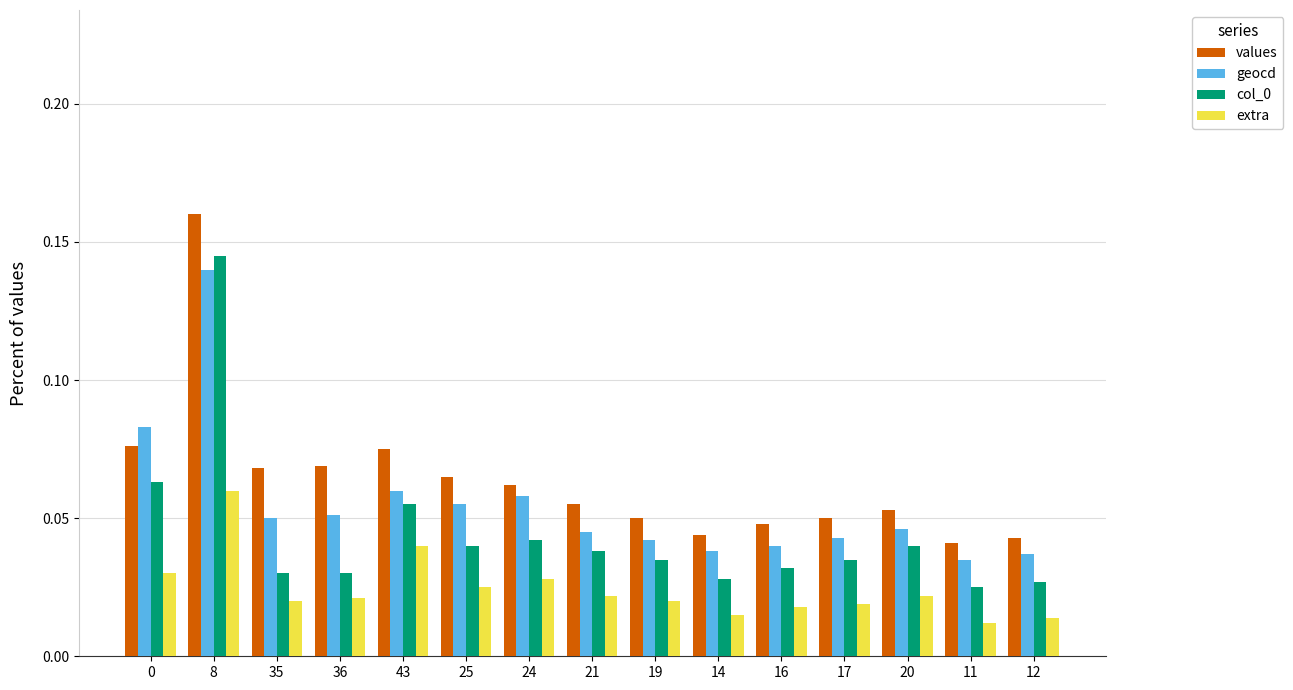

At which category is the sum across all series the highest?

8